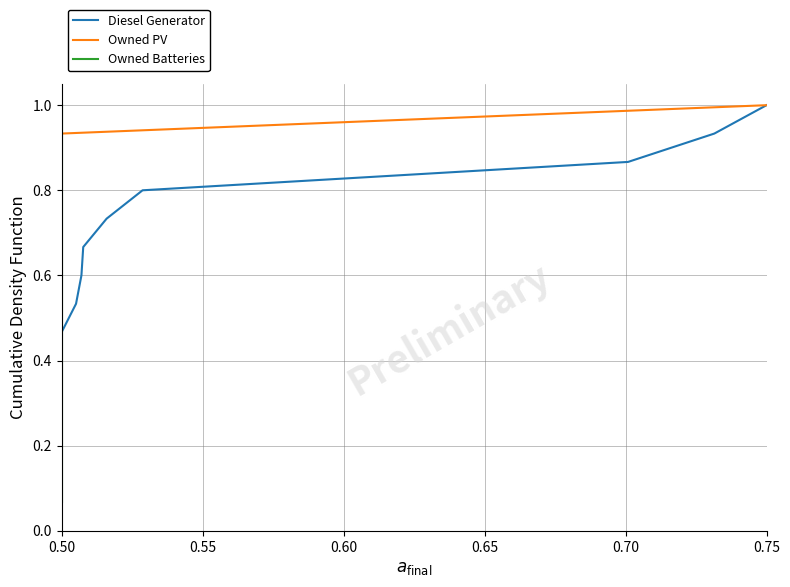

Where is Owned Batteries nearest to the value 0?

0.50